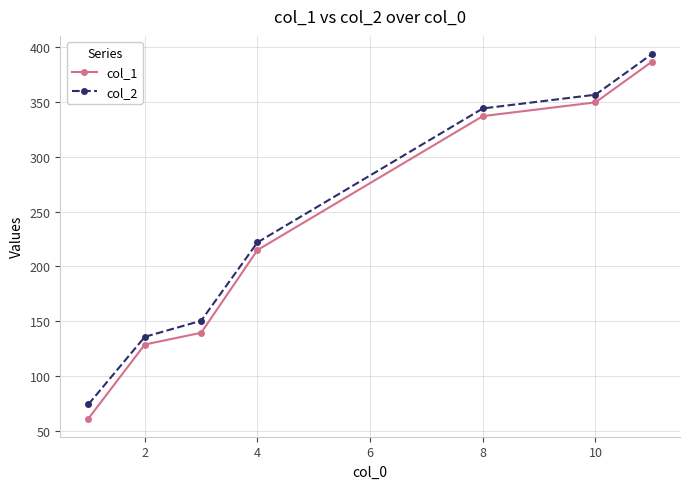

What is the maximum value for col_2?

393.9